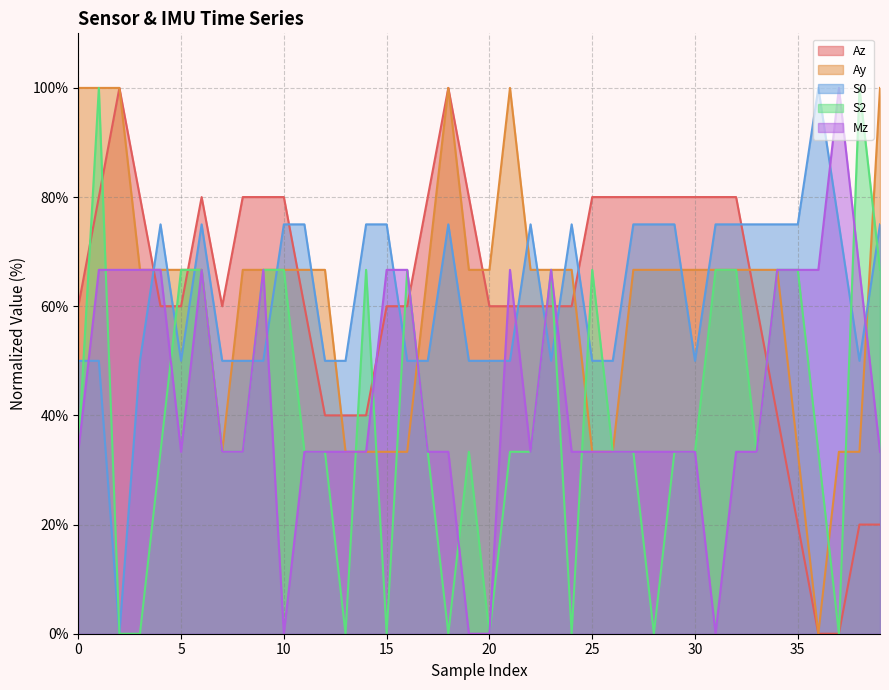

What is the approximate value of Ay at 2?

100.0